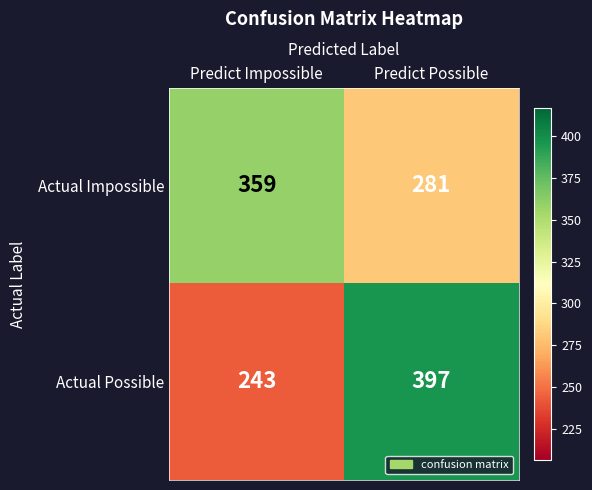

What is the average value of the Actual Impossible series?

320